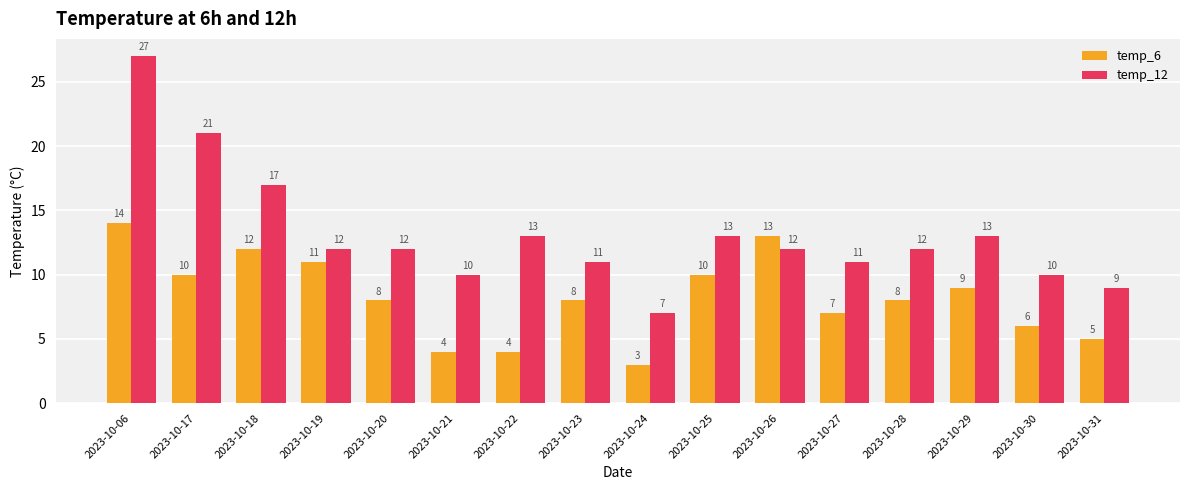

Which series changed the most between 2023-10-21 and 2023-10-30?

temp_6